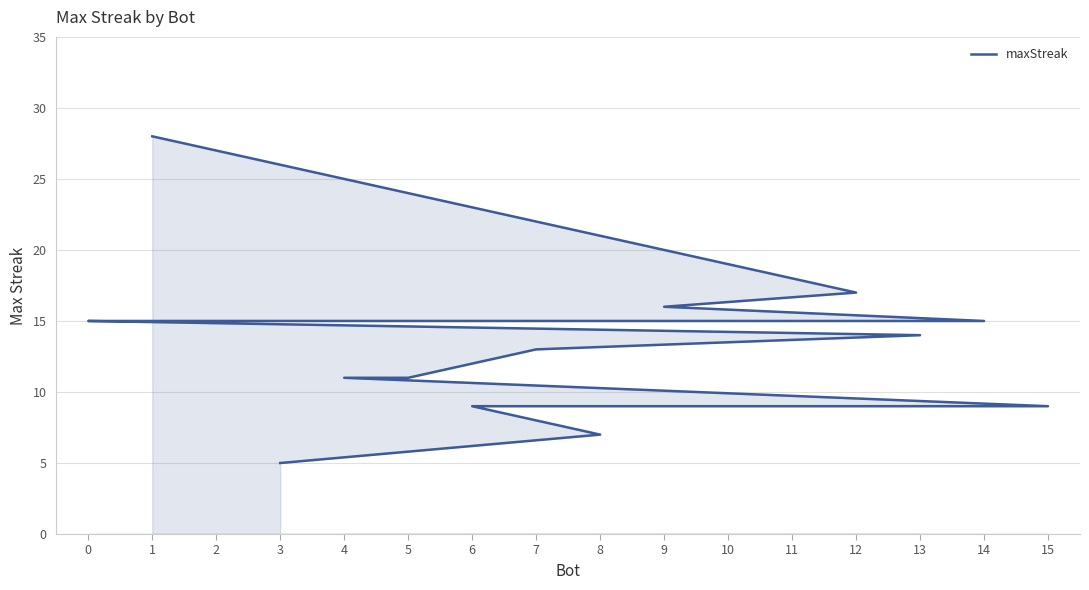

What is the difference between the values at 6 and 14?

6